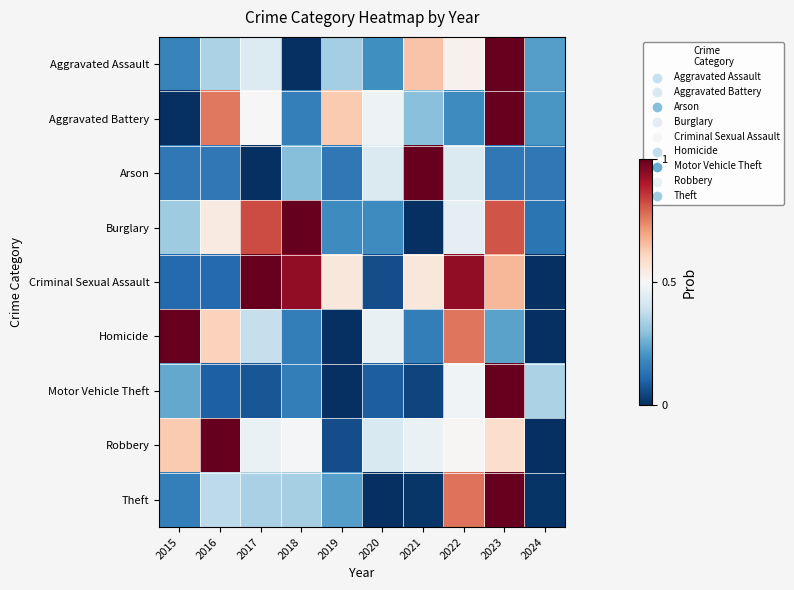

Which series has the largest range (max minus min)?

Theft